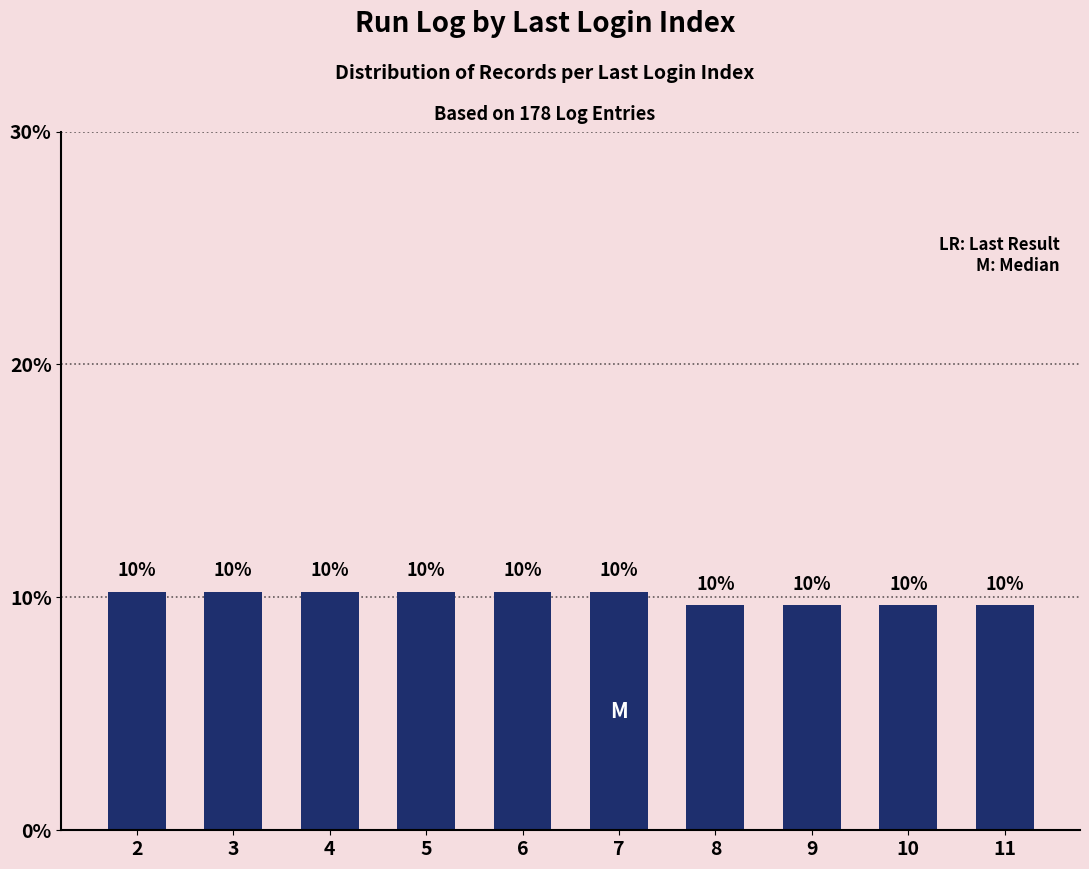

List the labels in order of value, largest first.

2, 3, 4, 5, 6, 7, 8, 9, 10, 11